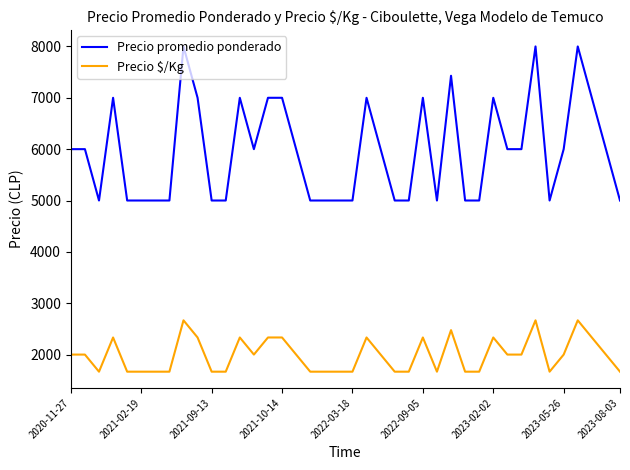

Which series has the largest range (max minus min)?

Precio promedio ponderado